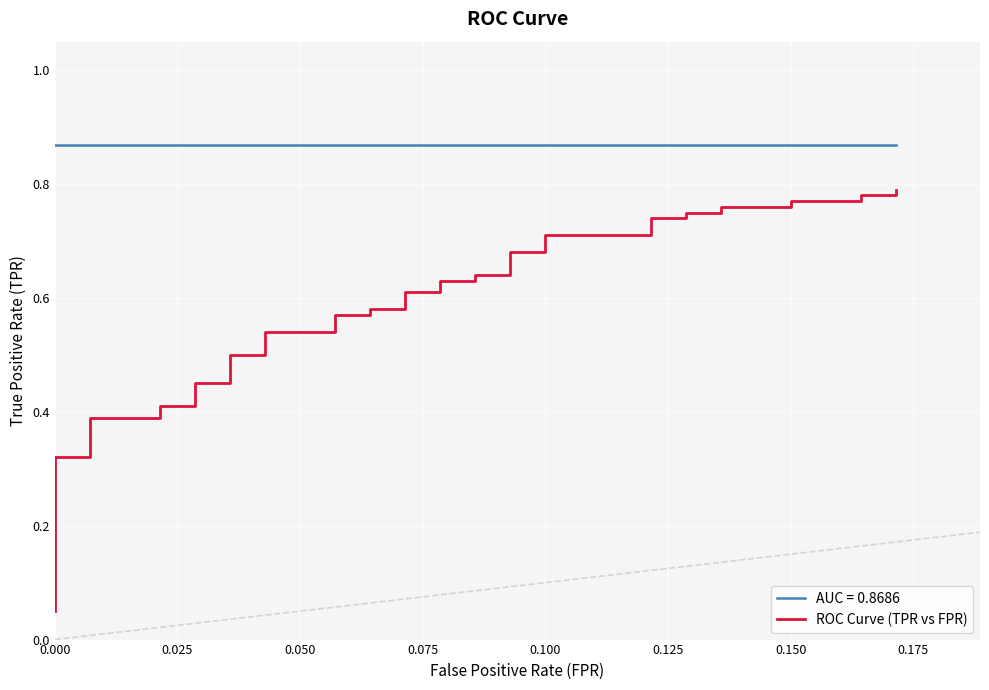

What position from the right is 0.175?

33